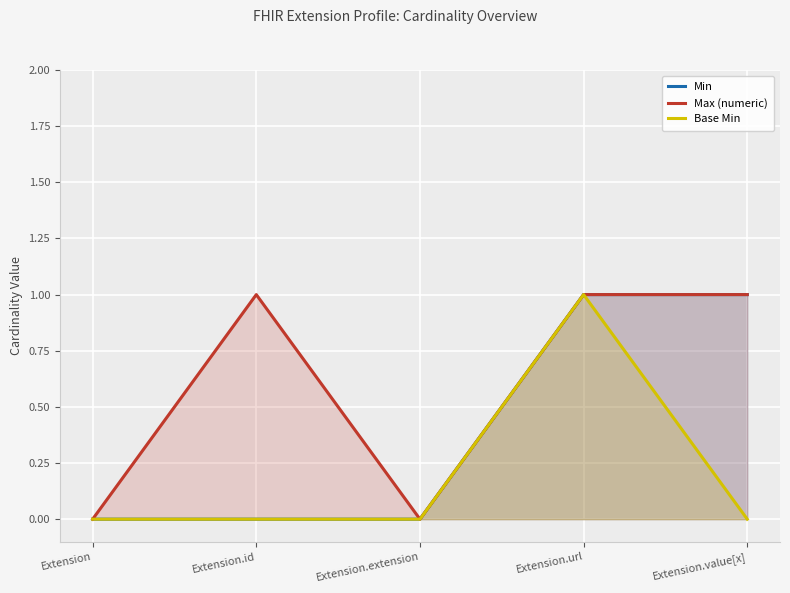

Which category has the highest value in the Max (numeric) series?

Extension.id